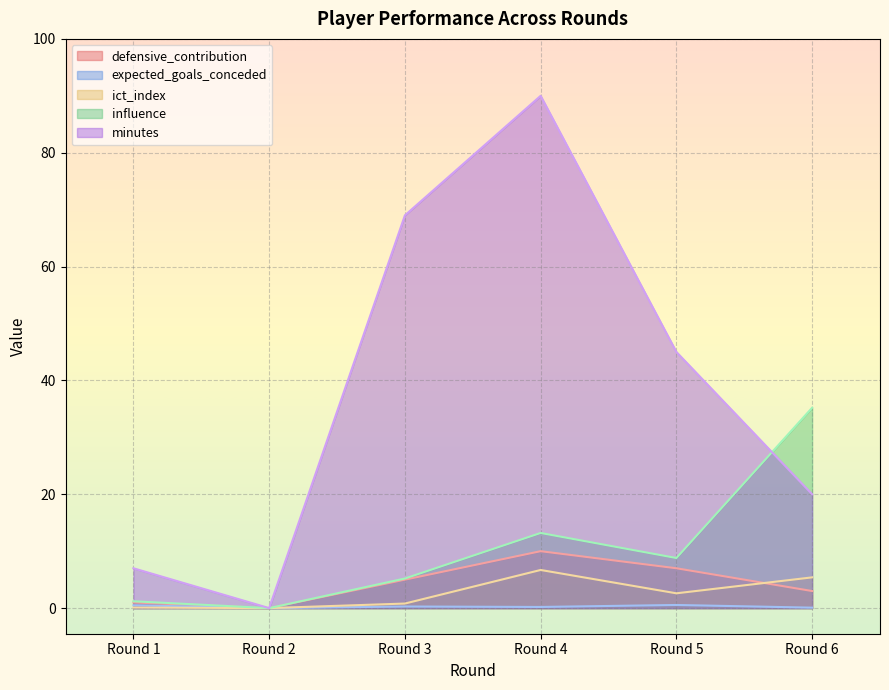

What is the maximum value shown in the chart?

90.0